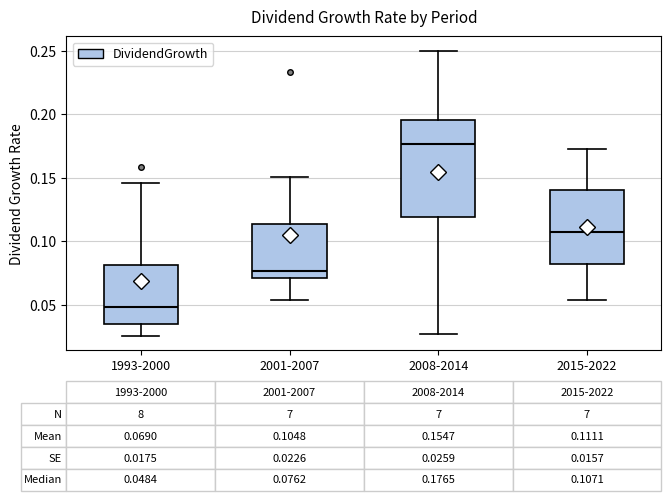

Which box has the lowest median line?

1993-2000